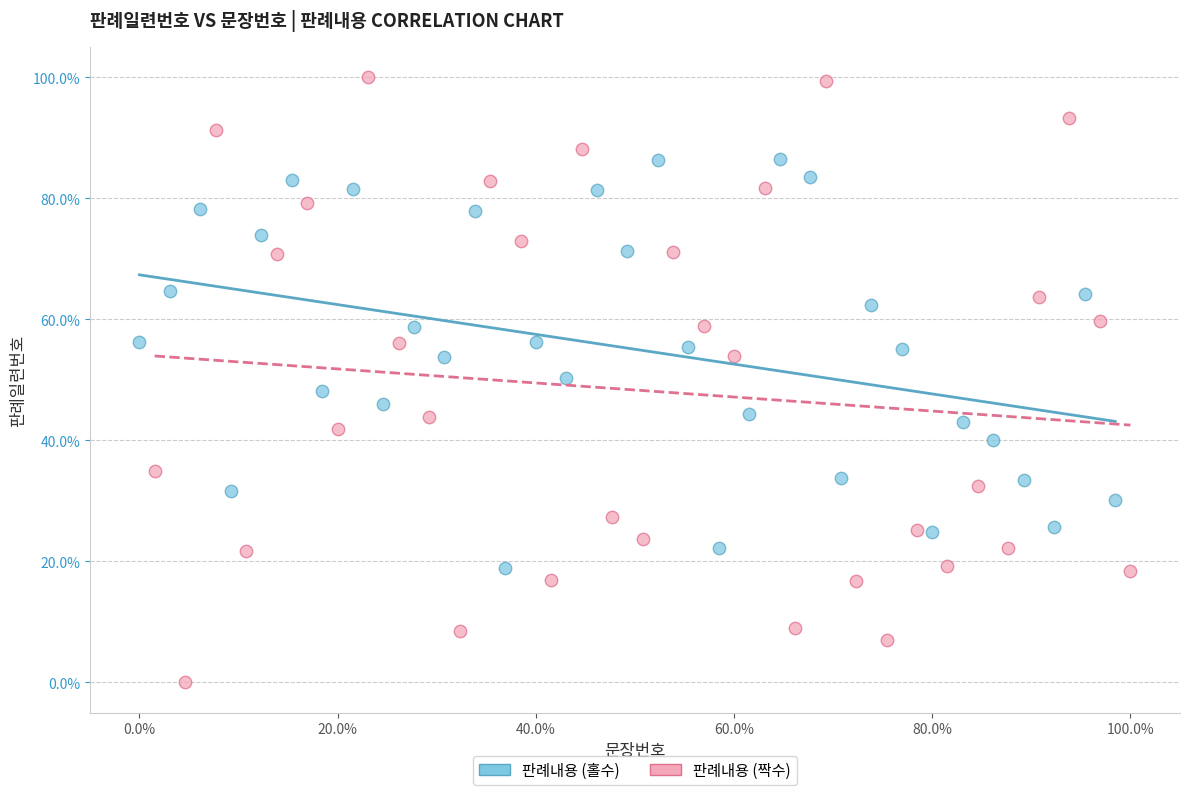

Which series has the widest spread of Y values?

판례내용 (짝수)